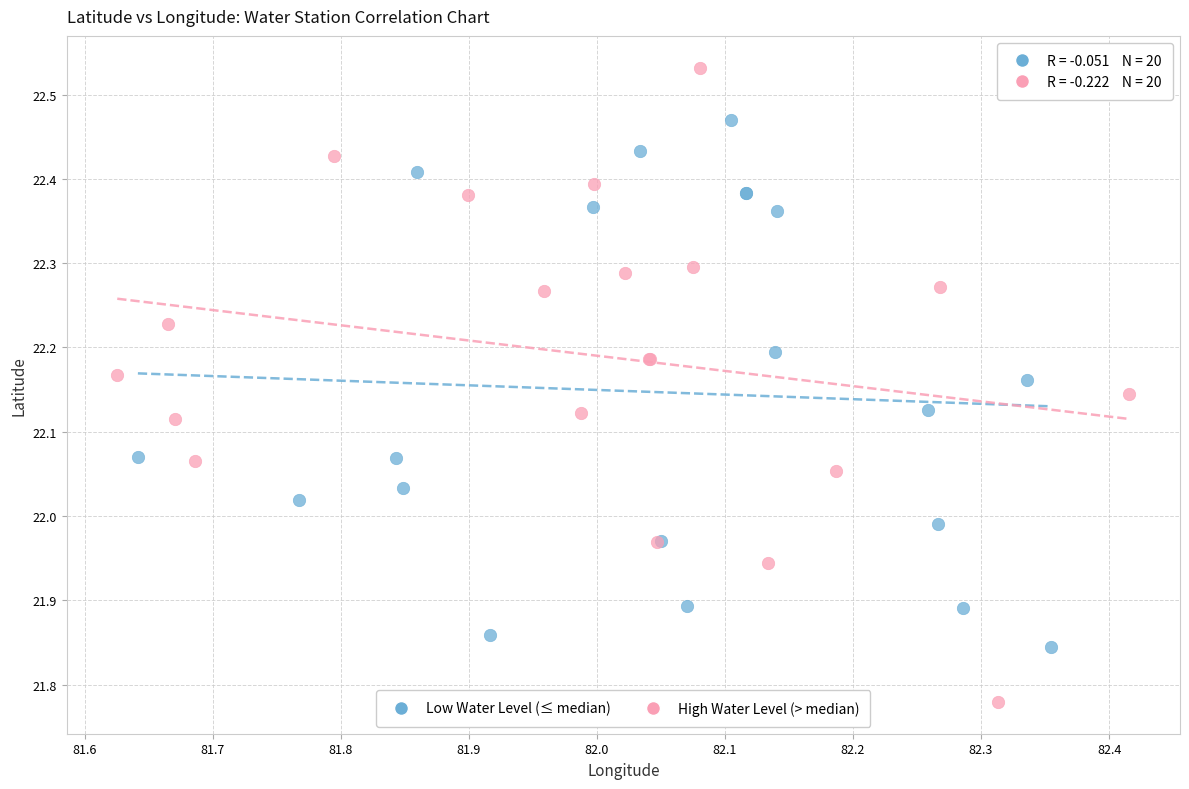

What are all the series names shown in the legend?

Low Water Level (≤ median), High Water Level (> median)